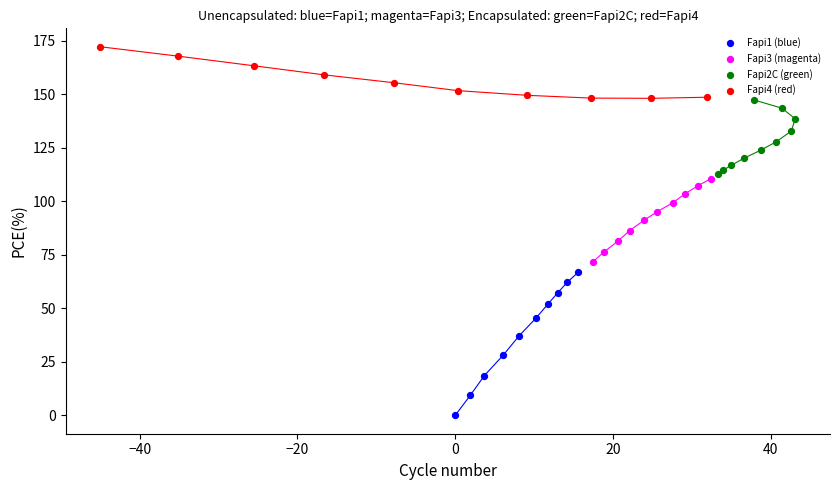

Which series has the widest spread of Y values?

Fapi1 (blue)